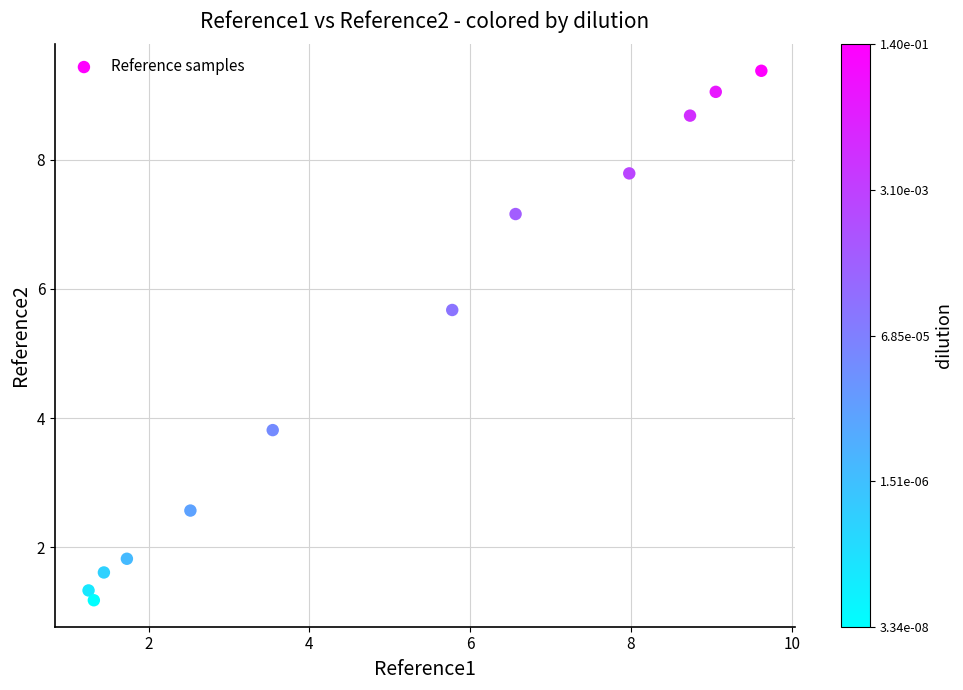

What Y value in the scatter plot is closest to 5?

5.7